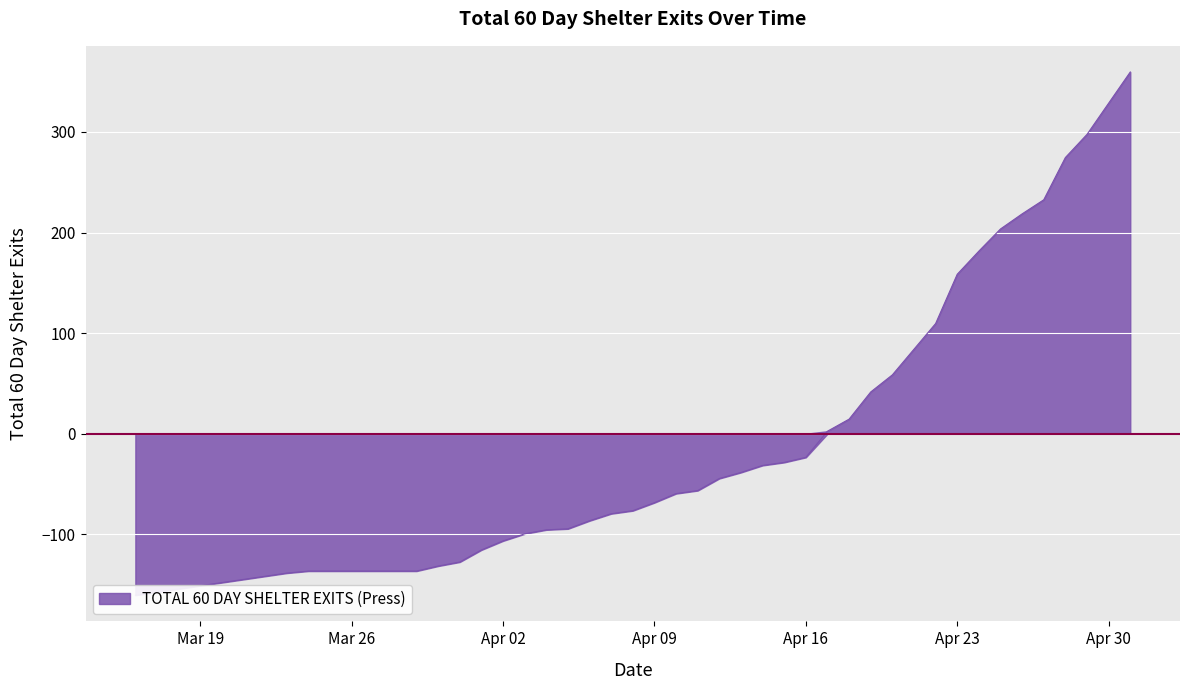

True or false: there are more than 0 points higher than both neighbors.

False